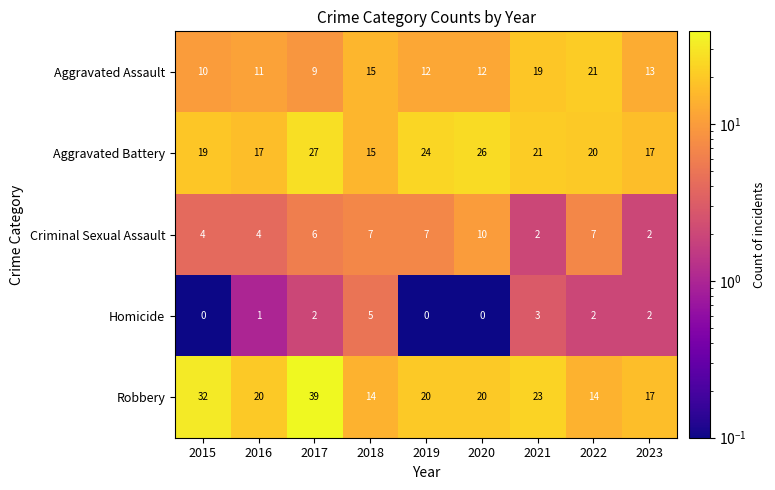

Where is Robbery nearest to the value 26?

2021